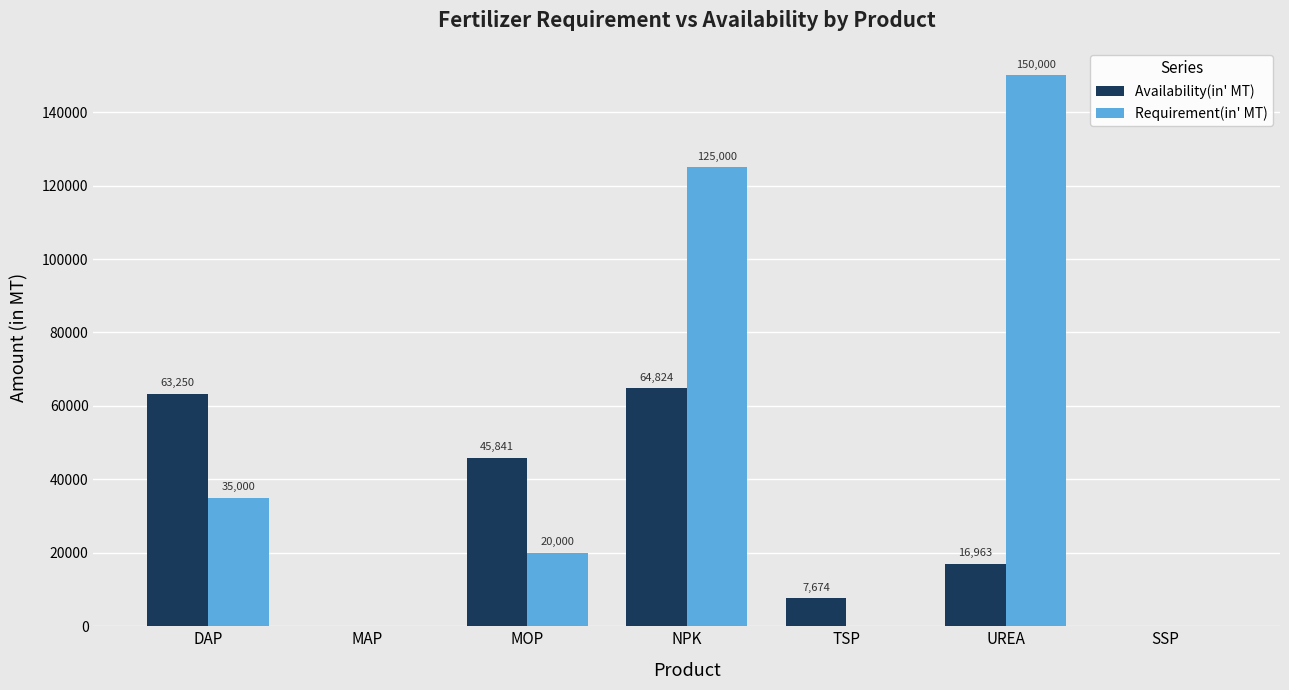

How many positive values does the Requirement(in' MT) series have?

4